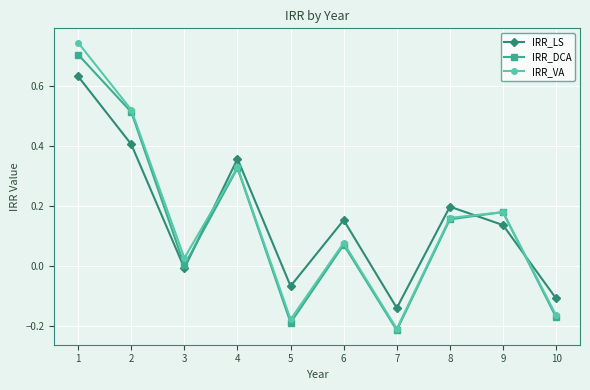

Which series has the widest spread of values?

IRR_VA